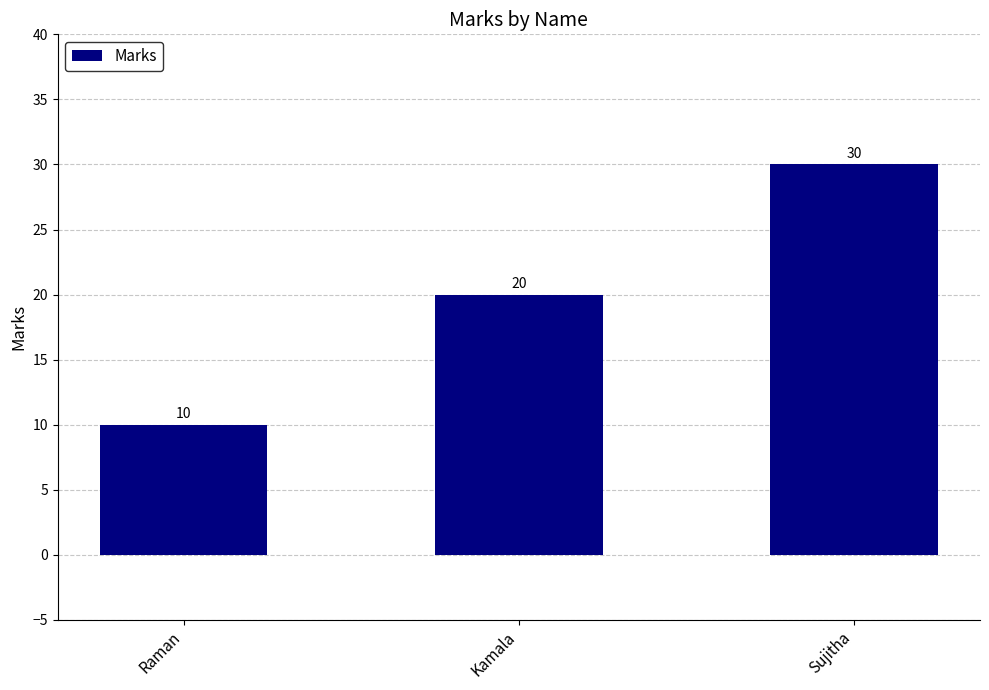

What is the approximate value at Raman, to the nearest 10?

10